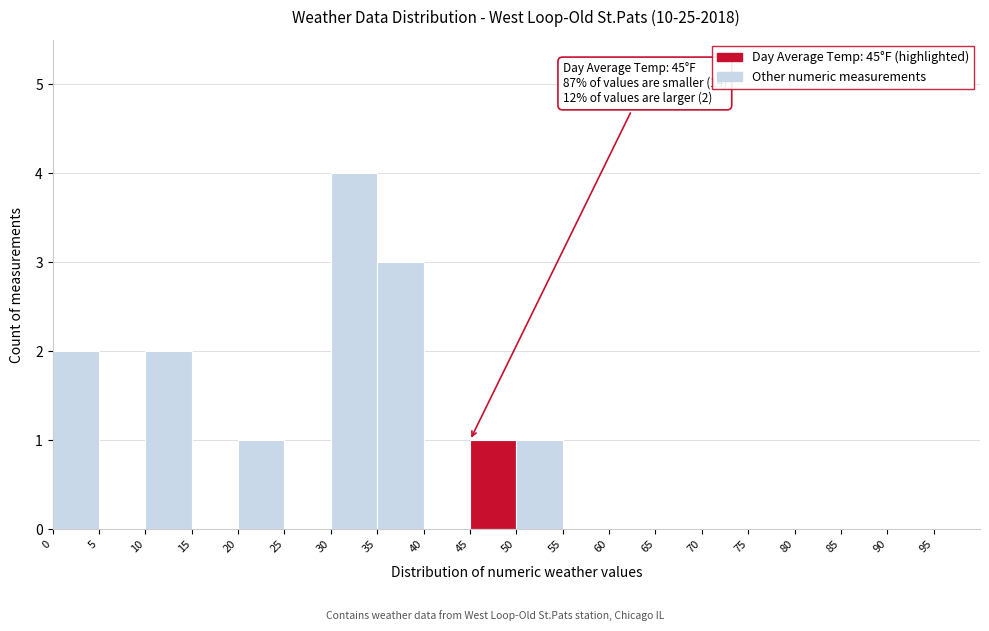

Over which range of the x-axis is the bar tallest?

30 to 35